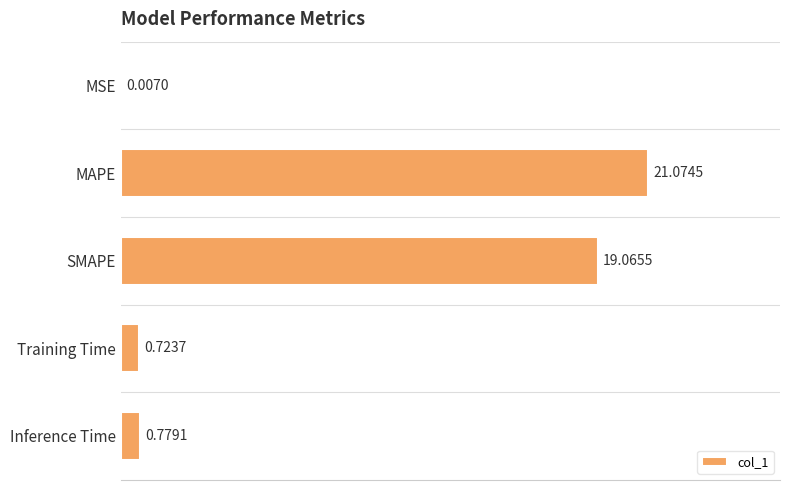

What is the sum of all values?

41.6